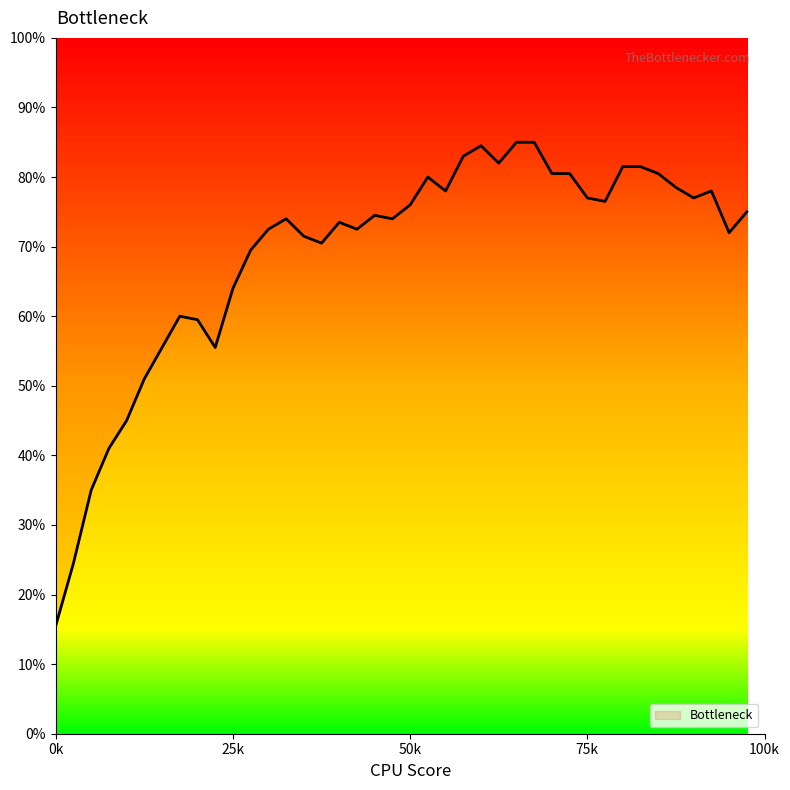

Where is the data nearest to the value 50?

5